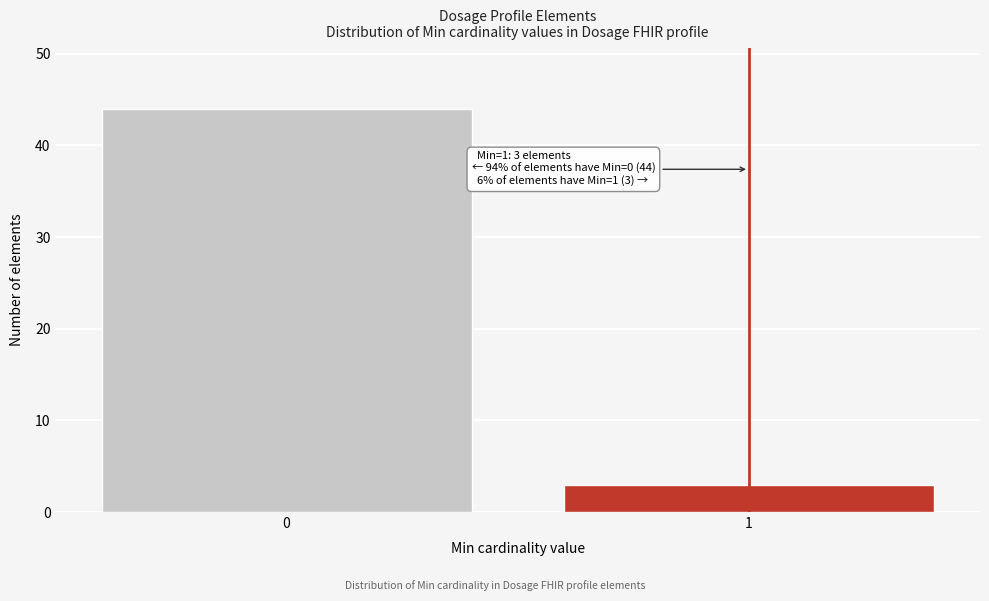

Reading left to right, list all the values displayed in this chart.

0=44	1=3